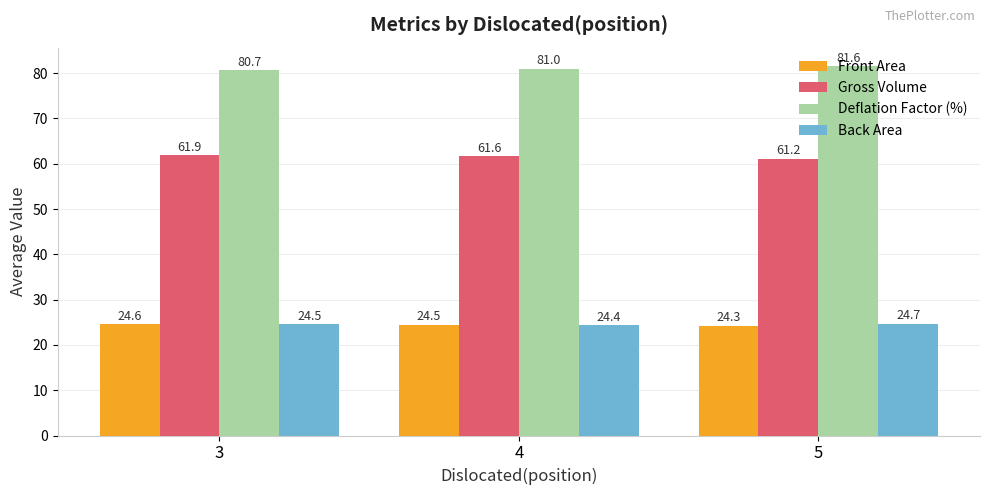

The value of Deflation Factor (%) at 4 is 137.5. True or false?

False